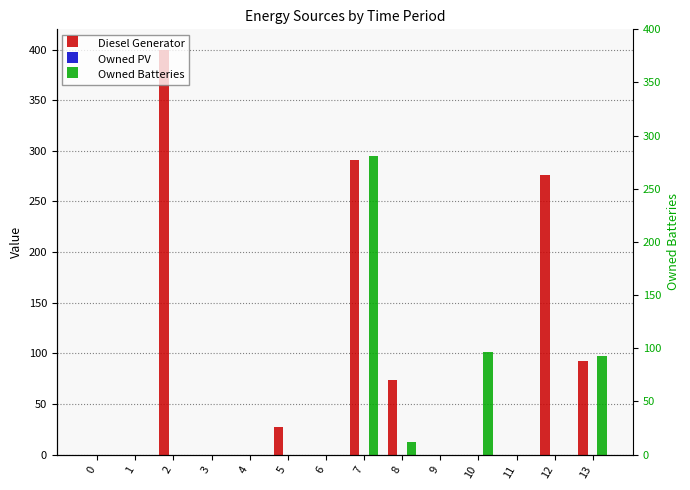

Reading right to left, list all the values displayed in this chart.

Diesel Generator: 92	276	0	0	0	74	291	0	27	0	0	400	0	0
Owned PV: 0	0	0	0	0	0	0	0	0	0	0	0	0	0
Owned Batteries: 97	0	0	101	0	12	295	0	0	0	0	0	0	0